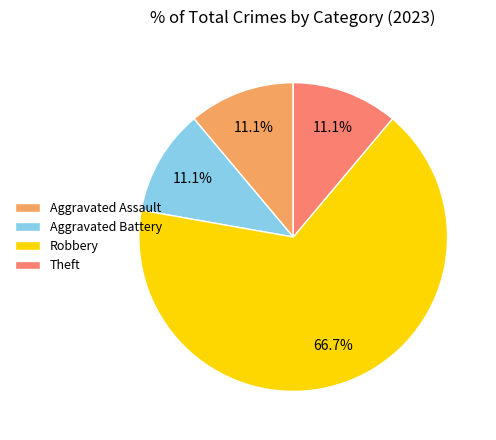

What is the total percentage of Robbery and Aggravated Assault?

77.8%